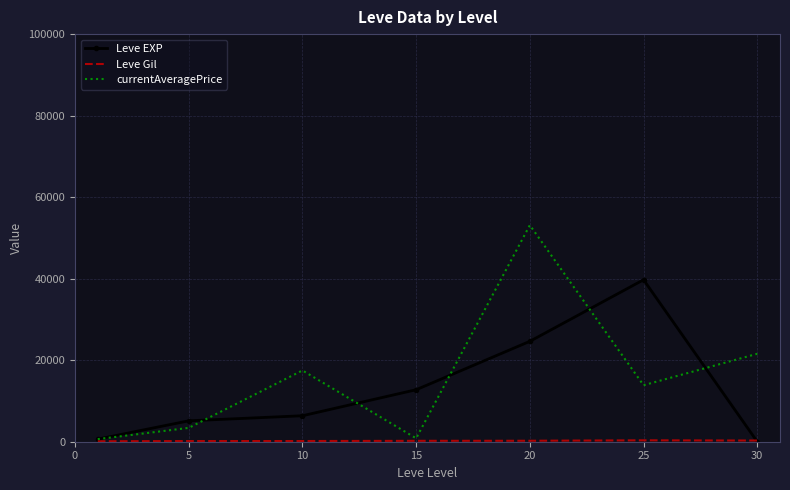

Which series has the largest range (max minus min)?

currentAveragePrice